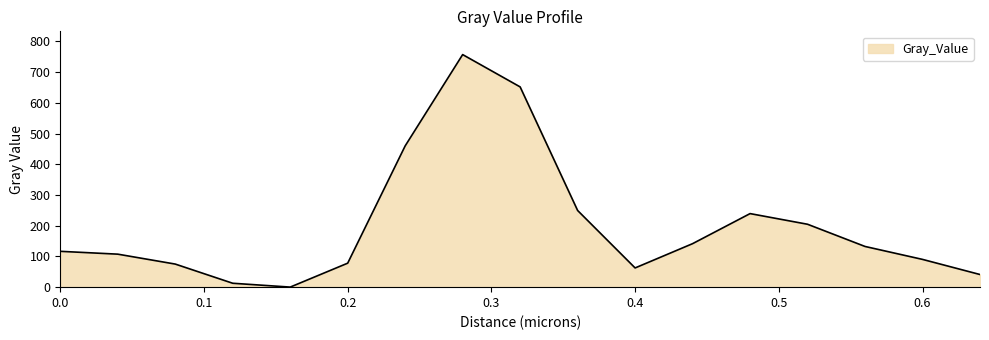

What is the maximum value shown in the chart?

757.1